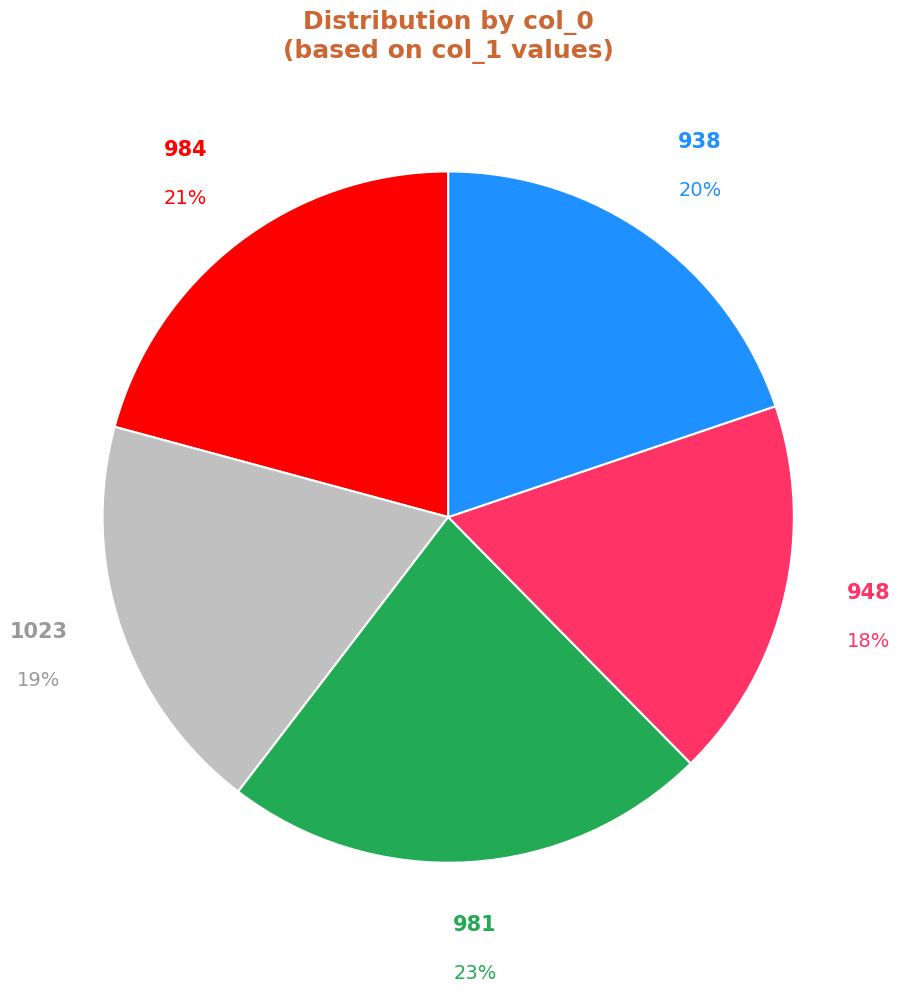

Is it true that 938 is 32% of the pie?

False